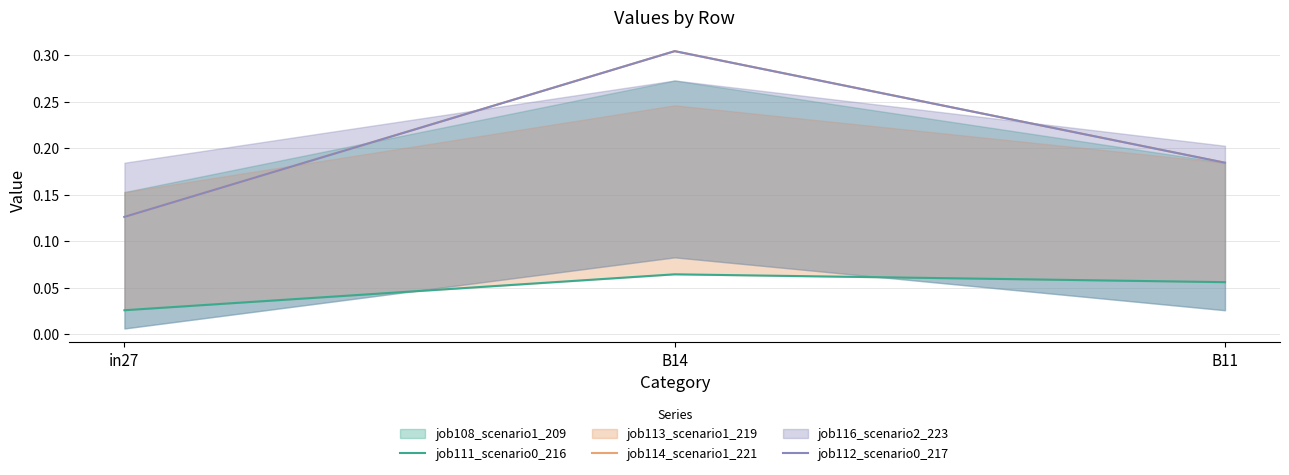

What is the label of the 2nd point from the left?

B14